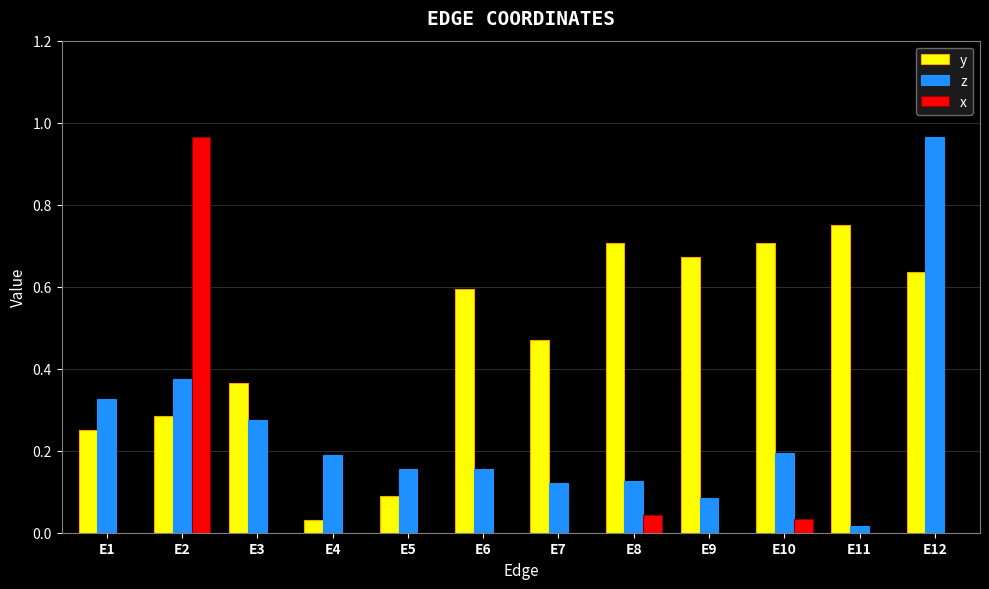

Which series has the largest range (max minus min)?

x